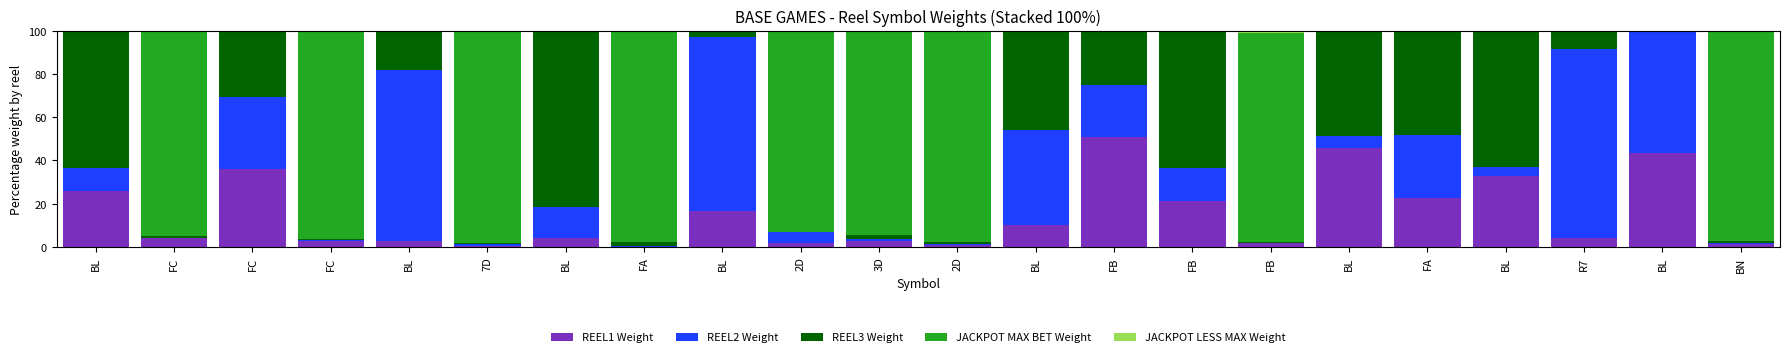

Between BL and BL, which series saw the biggest shift?

REEL2 Weight